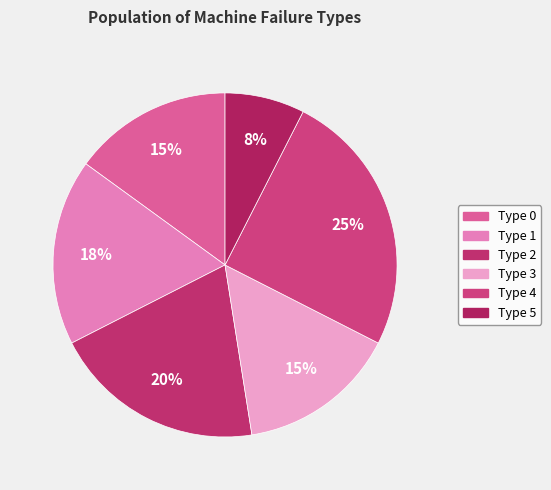

Count the number of slices in the pie.

6